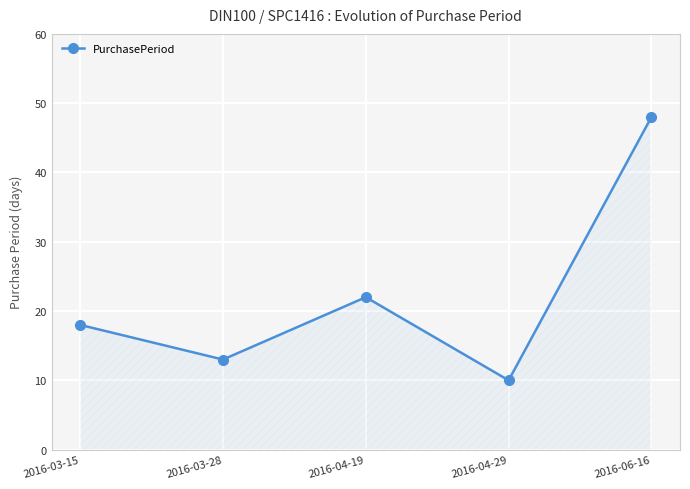

What is the sum of the values at 2016-03-15 and 2016-04-29?

28